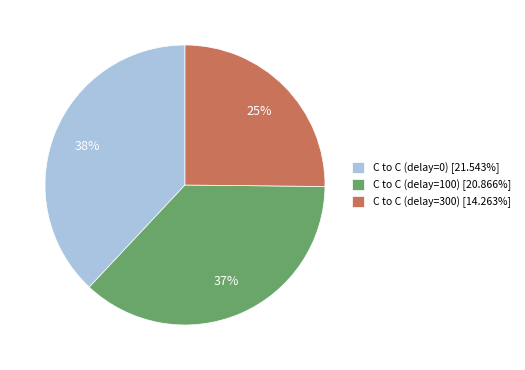

True or false: C to C (delay=300) accounts for 25% of the total.

True